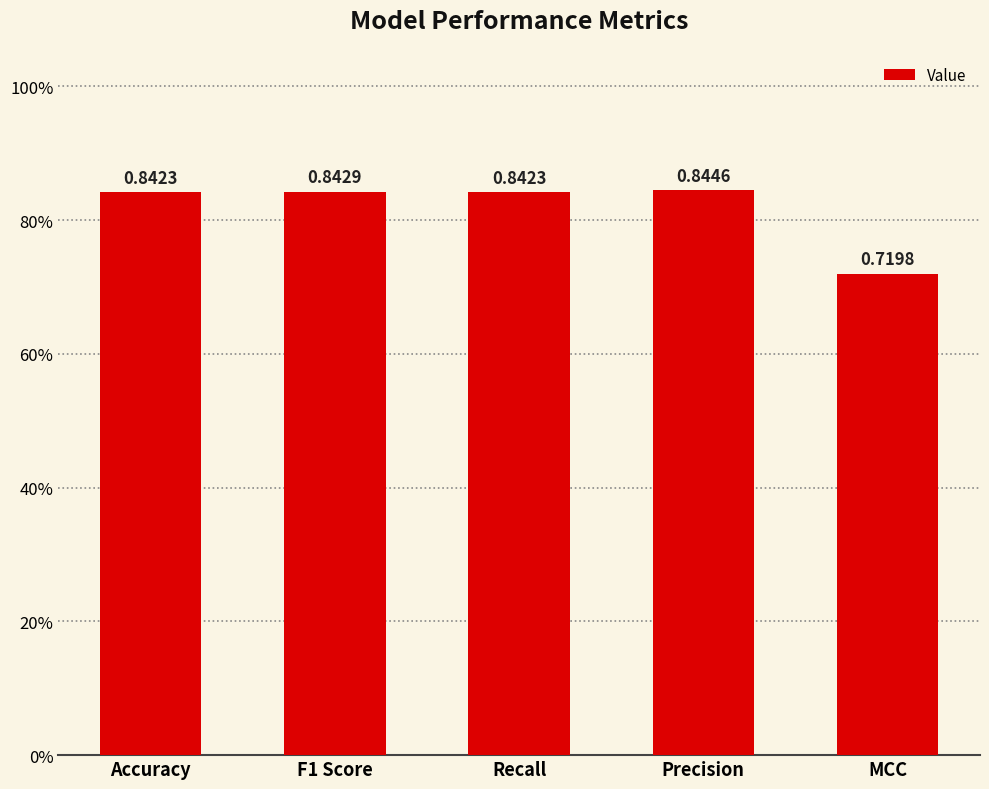

What is the label of the 2nd bar from the right?

Precision